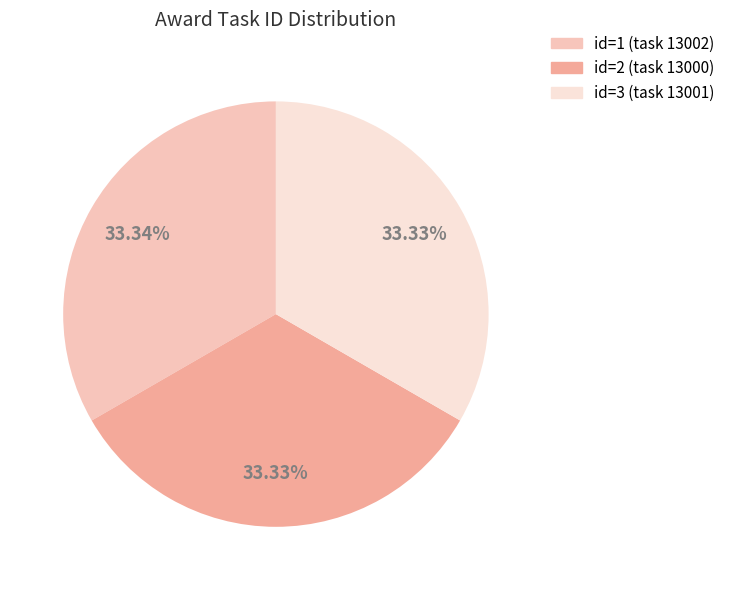

Is there any slice that represents more than half of the pie?

No